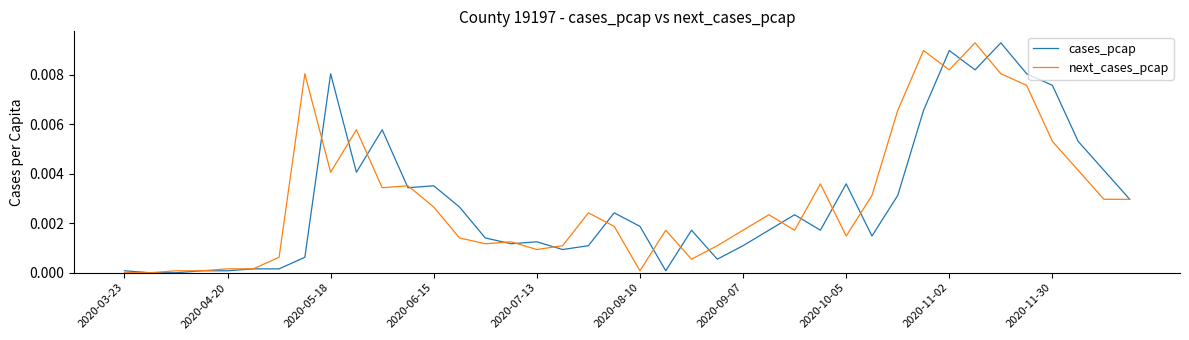

What are all the series names shown in the legend?

cases_pcap, next_cases_pcap